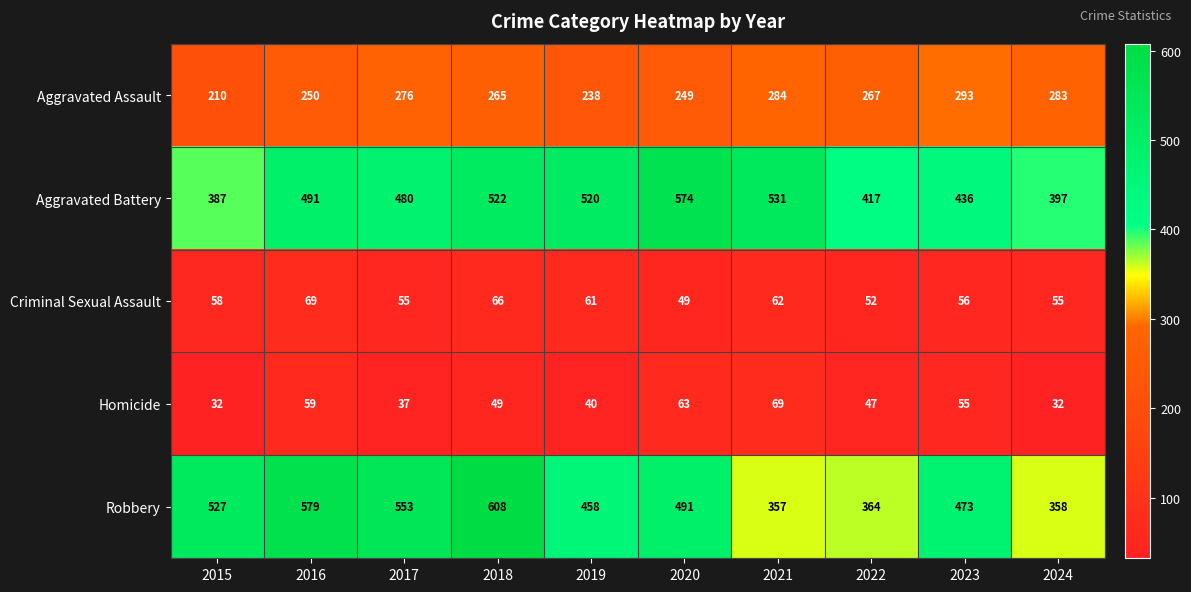

How many categories are shown in the chart?

10